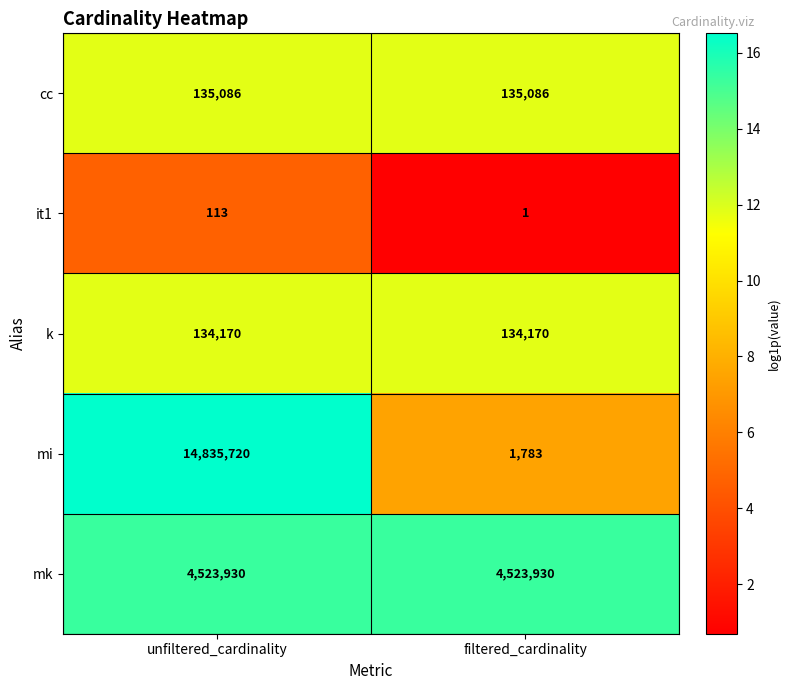

List the series in order of their peak value, highest first.

mi, mk, cc, k, it1